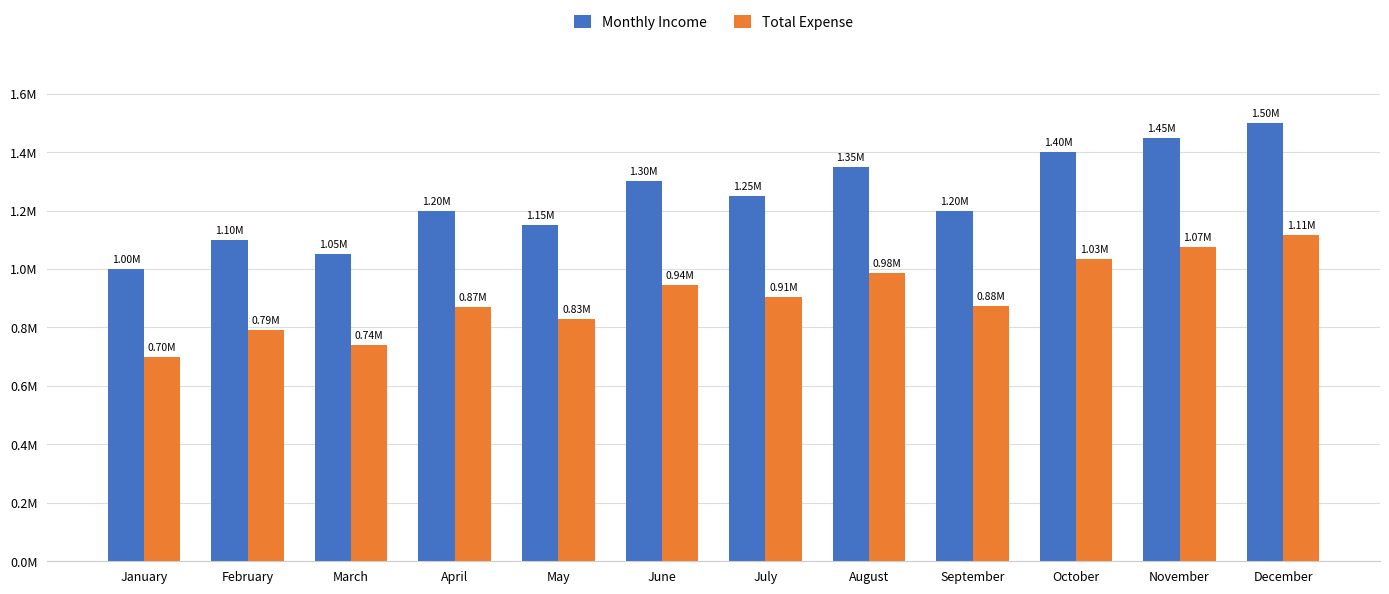

Rank the series by their maximum value, from highest to lowest.

Monthly Income, Total Expense